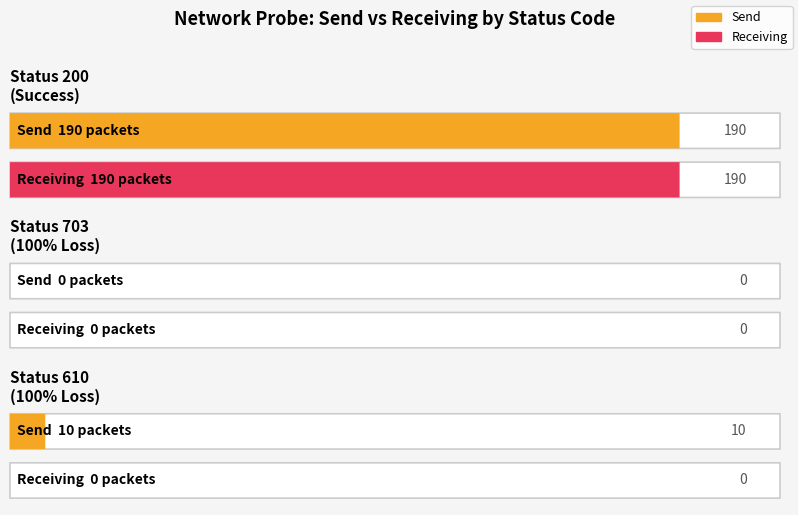

How many series are shown in this chart?

2